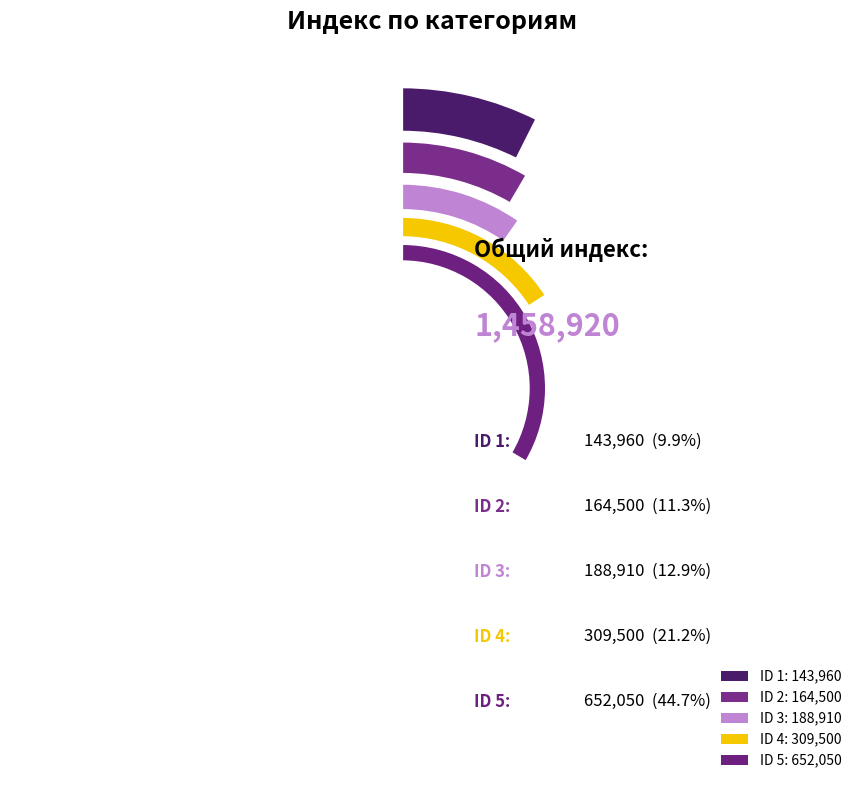

What is the smallest slice in the pie chart?

1